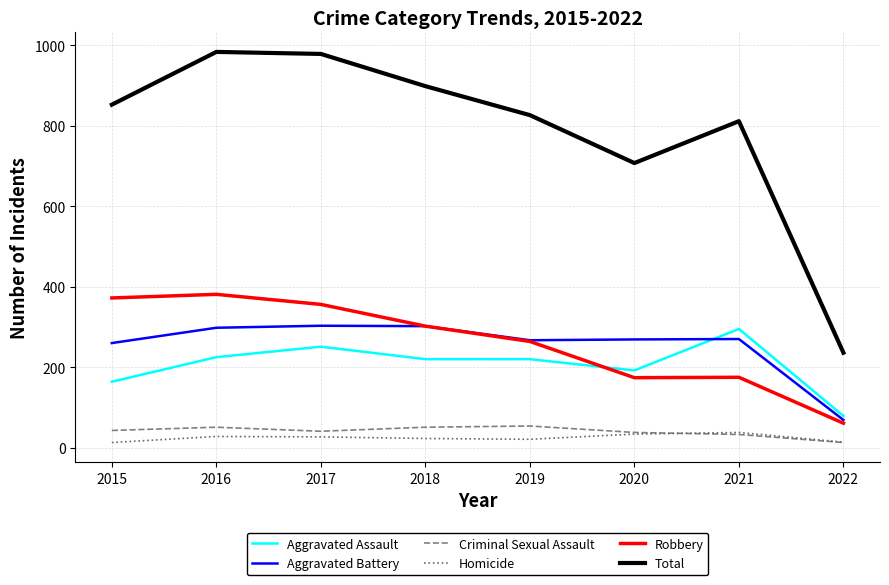

True or false: Criminal Sexual Assault and Aggravated Assault intersect in this chart.

False